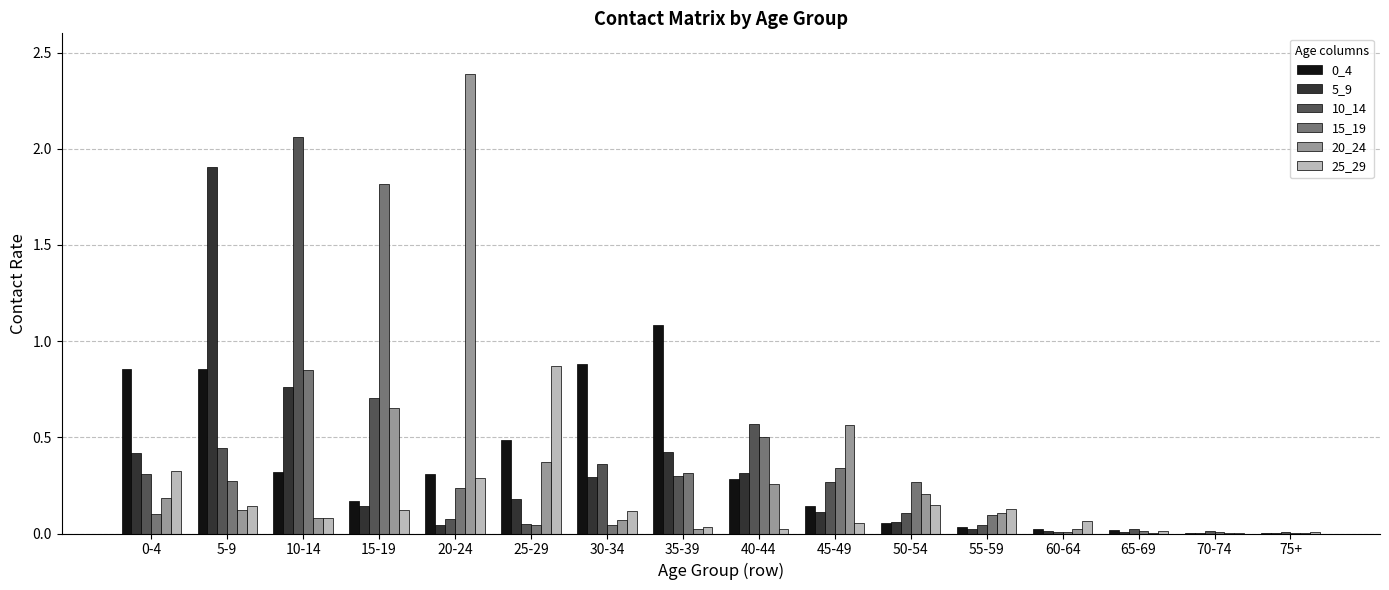

Is the value of 10_14 at 50-54 greater than the value of 5_9 at 55-59?

Yes